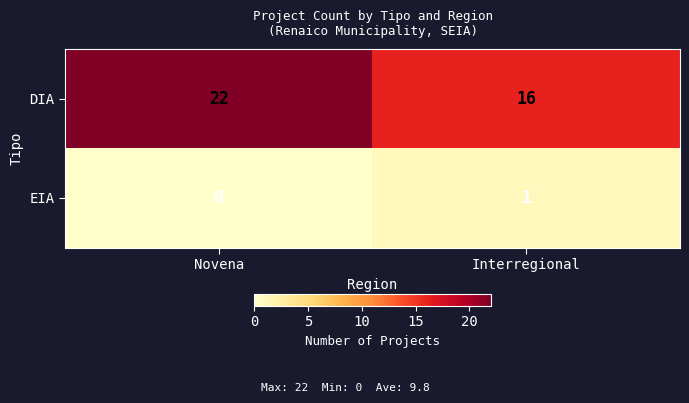

Which series changed the most between Novena and Interregional?

DIA